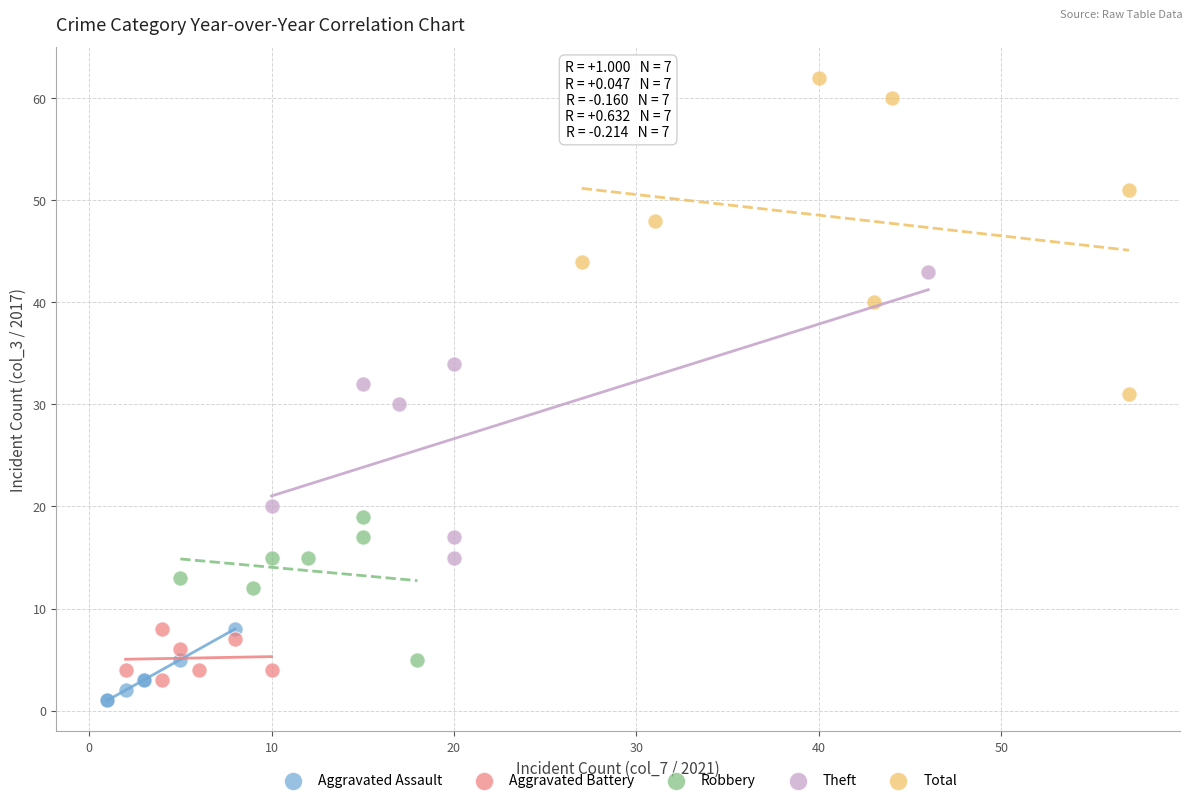

Which series contains the highest Y value?

Total